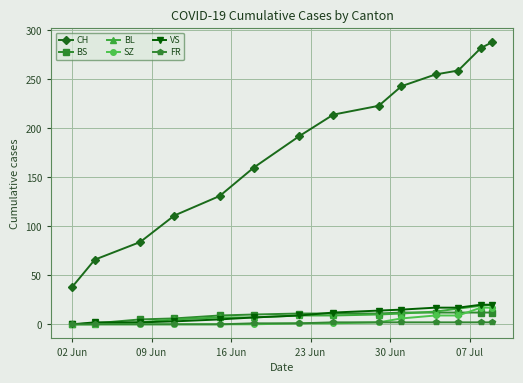

What is the maximum value shown in the chart?

288